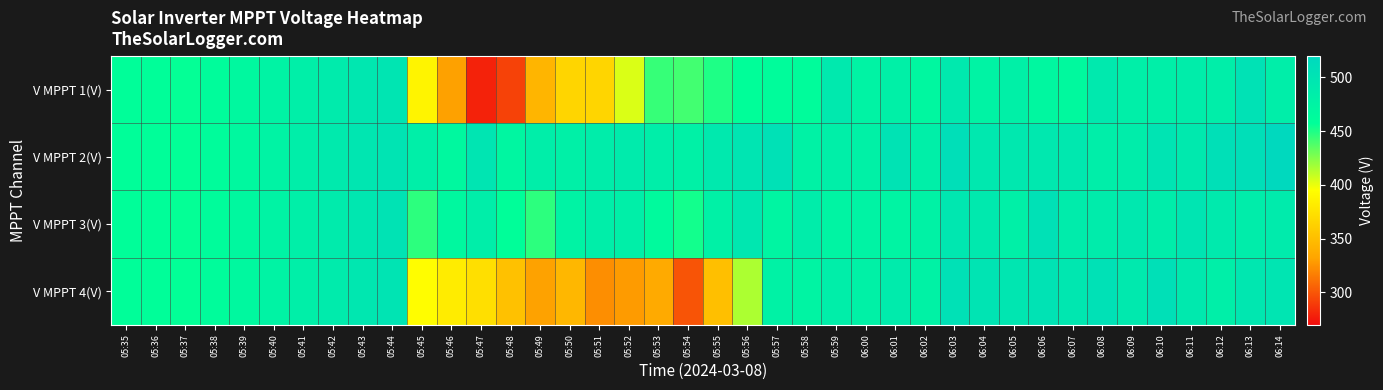

Reading right to left, extract all data points from this chart.

V MPPT 1(V): 06:14=485.0	06:13=503.9	06:12=485.0	06:11=485.7	06:10=482.8	06:09=482.9	06:08=492.9	06:07=466.8	06:06=469.7	06:05=481.9	06:04=475.9	06:03=493.0	06:02=468.9	06:01=481.7	06:00=477.0	05:59=491.9	05:58=460.8	05:57=462.3	05:56=458.0	05:55=449.9	05:54=440.9	05:53=444.1	05:52=404.0	05:51=366.0	05:50=365.8	05:49=344.1	05:48=292.0	05:47=279.0	05:46=330.9	05:45=387.5	05:44=499.2	05:43=496.2	05:42=489.9	05:41=482.9	05:40=475.1	05:39=467.7	05:38=461.6	05:37=456.3	05:36=458.0	05:35=458.2
V MPPT 2(V): 06:14=518.8	06:13=509.7	06:12=507.7	06:11=492.7	06:10=501.1	06:09=486.5	06:08=483.6	06:07=494.8	06:06=494.6	06:05=493.7	06:04=493.5	06:03=508.8	06:02=482.6	06:01=501.8	06:00=478.7	05:59=482.6	05:58=477.6	05:57=505.8	05:56=498.7	05:55=491.7	05:54=478.5	05:53=484.7	05:52=489.0	05:51=485.8	05:50=481.4	05:49=483.7	05:48=471.7	05:47=498.6	05:46=468.7	05:45=482.6	05:44=500.1	05:43=496.7	05:42=490.4	05:41=483.5	05:40=475.7	05:39=468.1	05:38=462.3	05:37=456.9	05:36=458.7	05:35=458.9
V MPPT 3(V): 06:14=489.8	06:13=486.5	06:12=491.6	06:11=499.4	06:10=486.6	06:09=493.4	06:08=487.5	06:07=487.6	06:06=505.5	06:05=481.5	06:04=492.5	06:03=495.6	06:02=478.4	06:01=473.7	06:00=475.7	05:59=474.5	05:58=485.5	05:57=472.5	05:56=495.6	05:55=479.7	05:54=452.7	05:53=464.6	05:52=482.4	05:51=484.5	05:50=476.8	05:49=446.6	05:48=457.5	05:47=484.6	05:46=468.7	05:45=446.5	05:44=502.0	05:43=496.0	05:42=489.7	05:41=482.8	05:40=475.1	05:39=467.4	05:38=461.5	05:37=456.3	05:36=457.9	05:35=458.1
V MPPT 4(V): 06:14=499.2	06:13=496.0	06:12=483.3	06:11=493.0	06:10=506.4	06:09=493.0	06:08=506.1	06:07=495.2	06:06=502.2	06:05=497.4	06:04=501.1	06:03=506.3	06:02=478.1	06:01=490.2	06:00=479.2	05:59=485.0	05:58=475.0	05:57=477.2	05:56=415.2	05:55=350.3	05:54=299.4	05:53=336.2	05:52=328.2	05:51=323.0	05:50=344.8	05:49=331.3	05:48=352.1	05:47=373.2	05:46=382.1	05:45=394.2	05:44=500.0	05:43=496.4	05:42=490.1	05:41=483.2	05:40=475.5	05:39=467.8	05:38=461.9	05:37=456.7	05:36=458.4	05:35=458.5